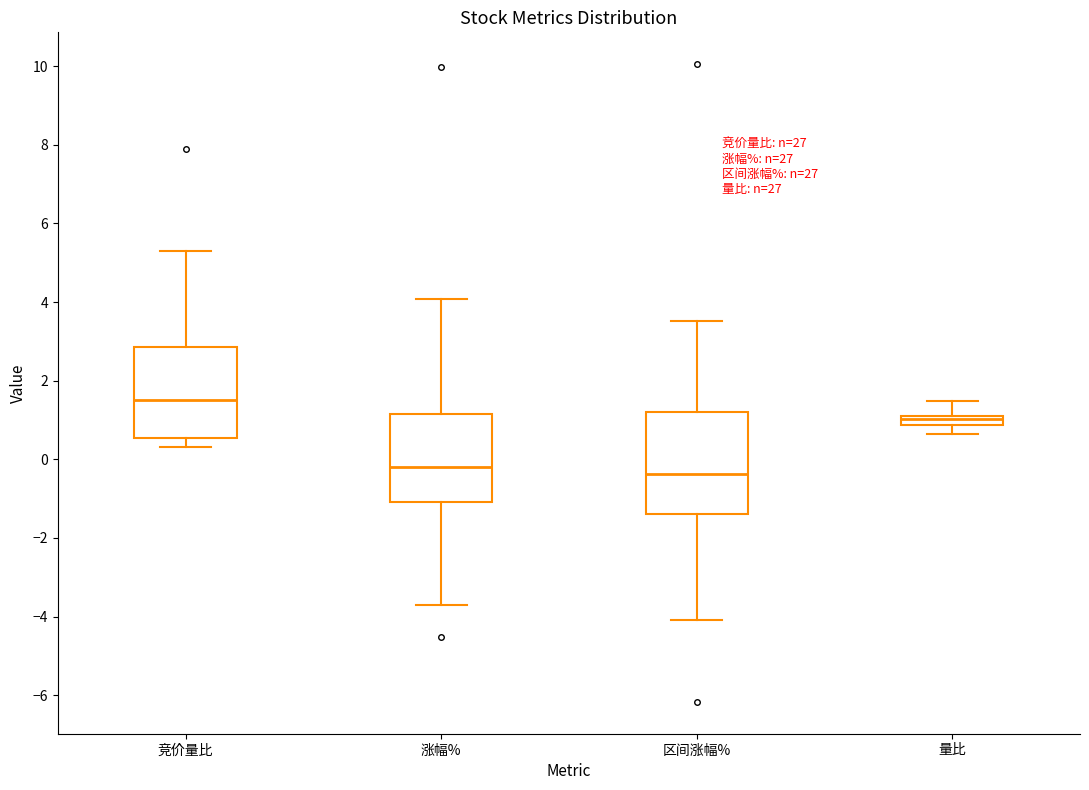

Which box is the tallest, from its lower edge to its upper edge?

区间涨幅%